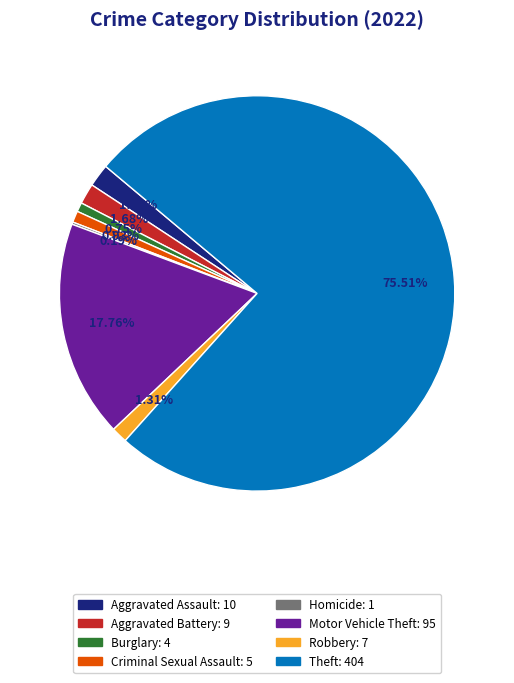

Approximately how many times larger is the value at Burglary compared to Robbery?

0.6